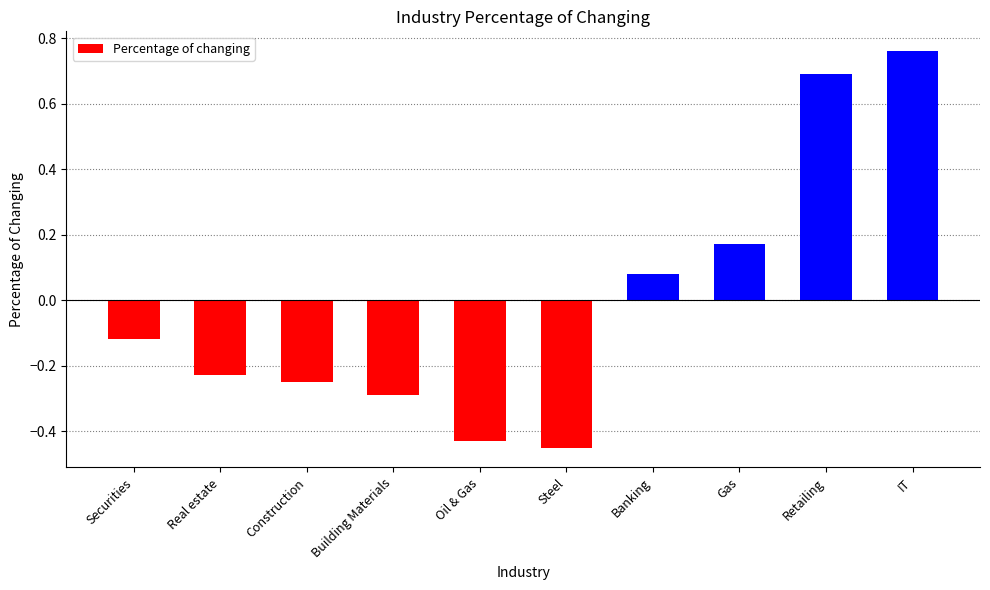

Is it true that the value at Construction is -0.4?

False